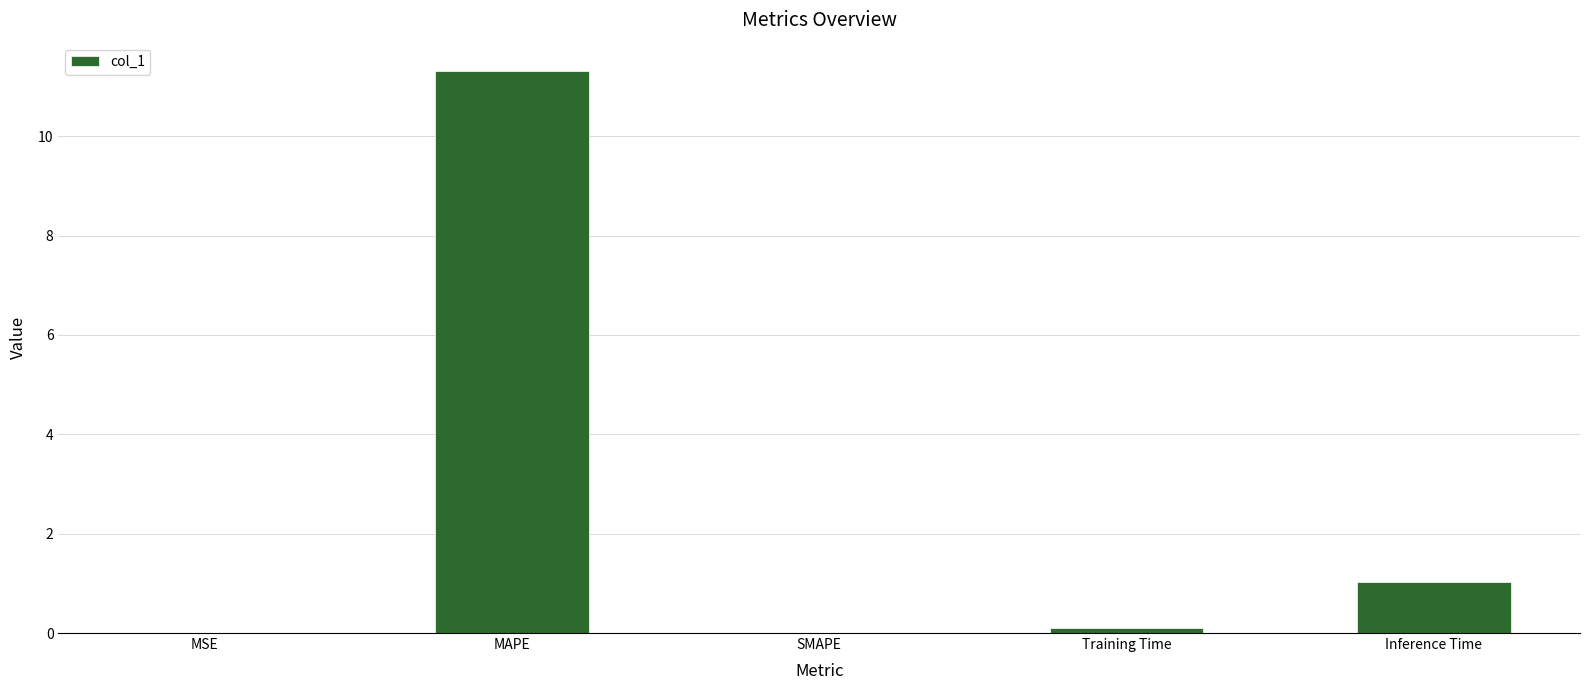

True or false: the data shows 0.0 at SMAPE.

True